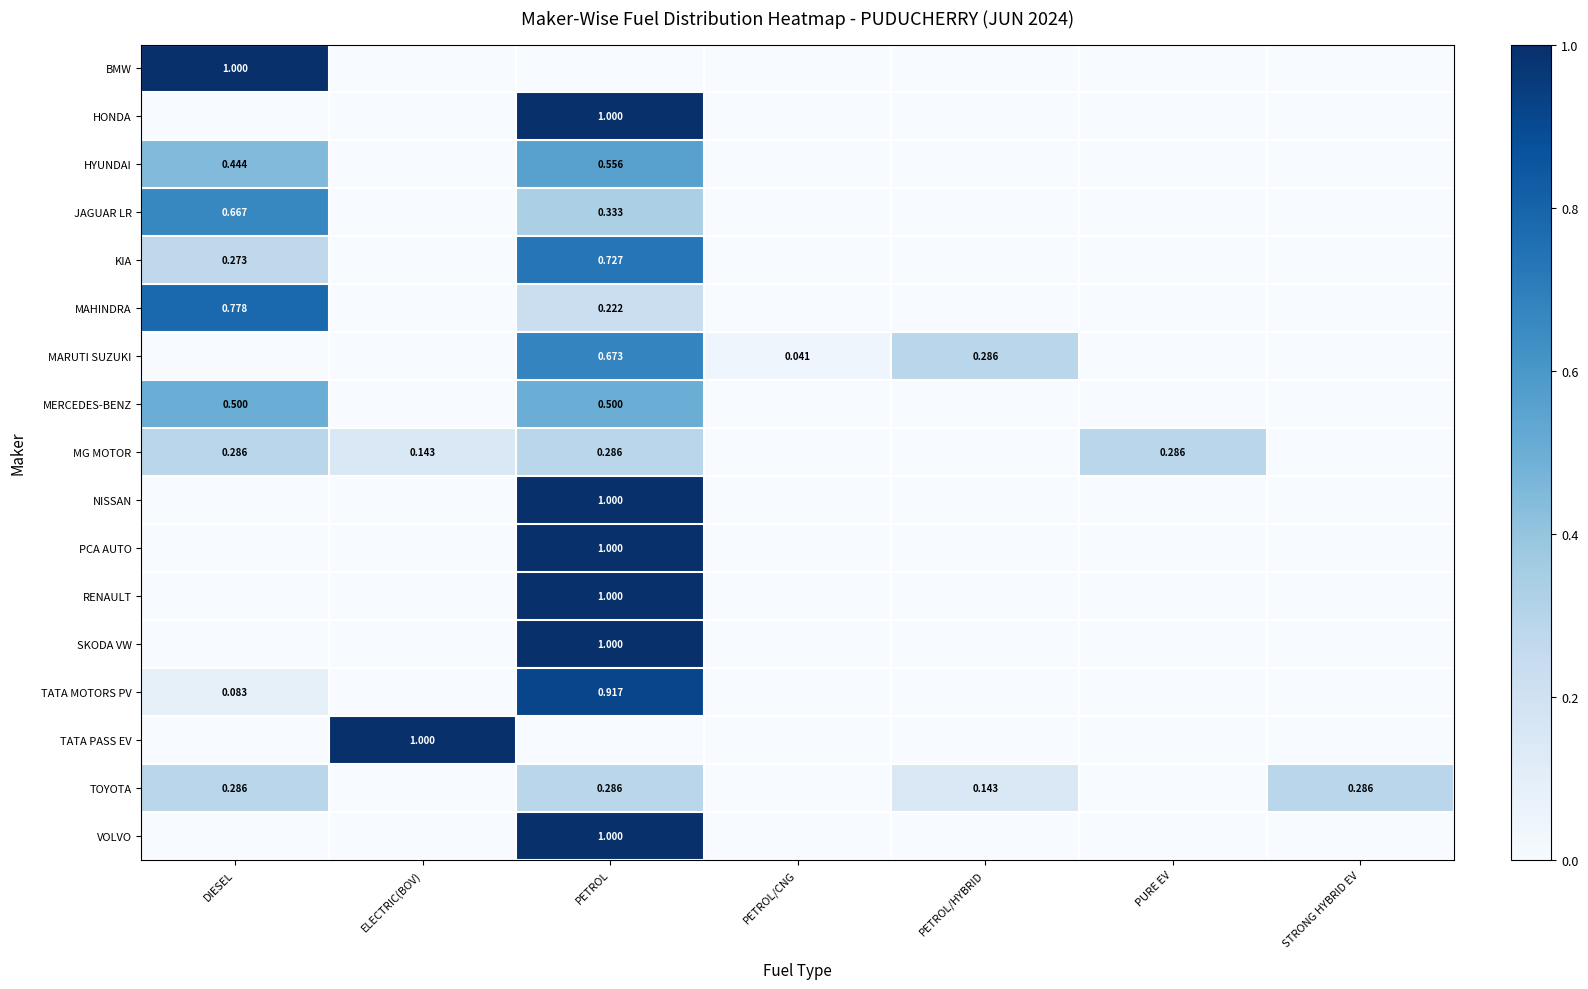

What is the spread (max minus min) of values at PURE EV?

0.3